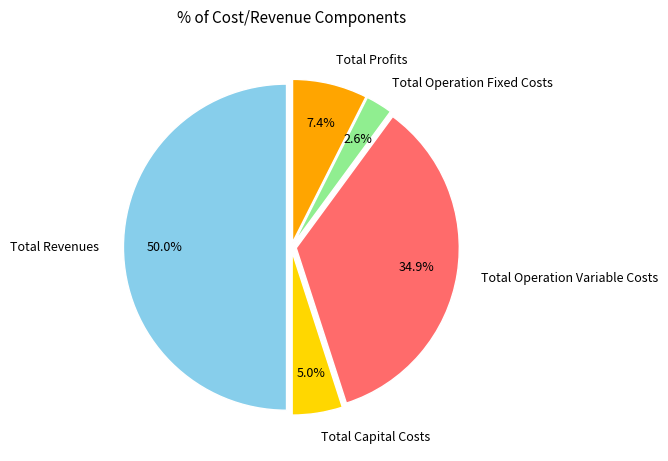

To the nearest percent, what is the combined percentage of Total Revenues and Total Operation Fixed Costs?

53%